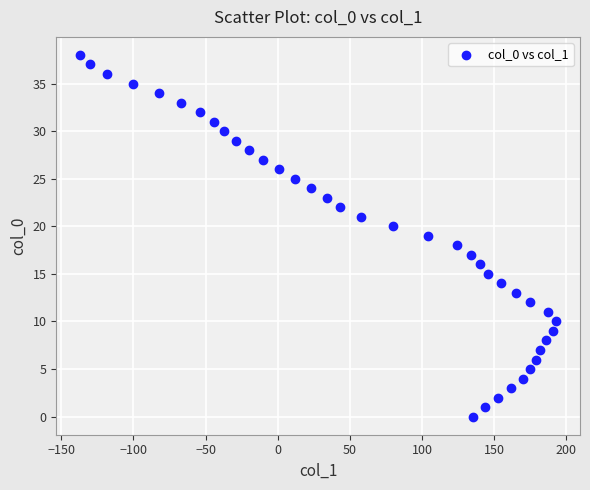

What is the range of Y values (max minus min)?

38